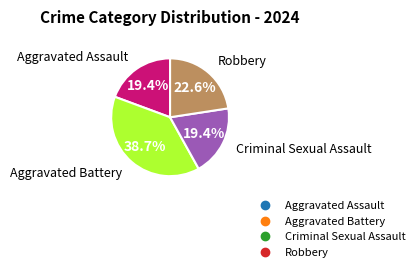

What is the largest slice in the pie chart?

Aggravated Battery